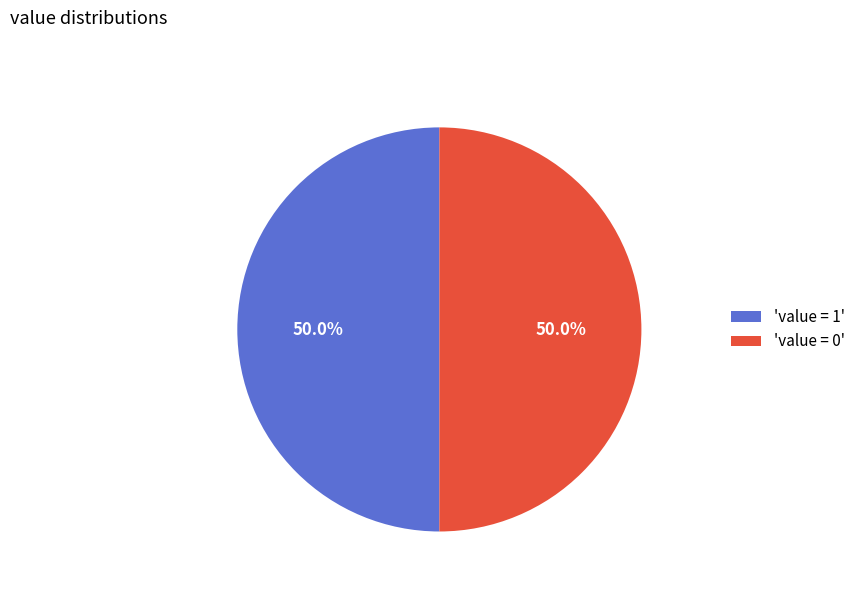

Count the number of slices in the pie.

2